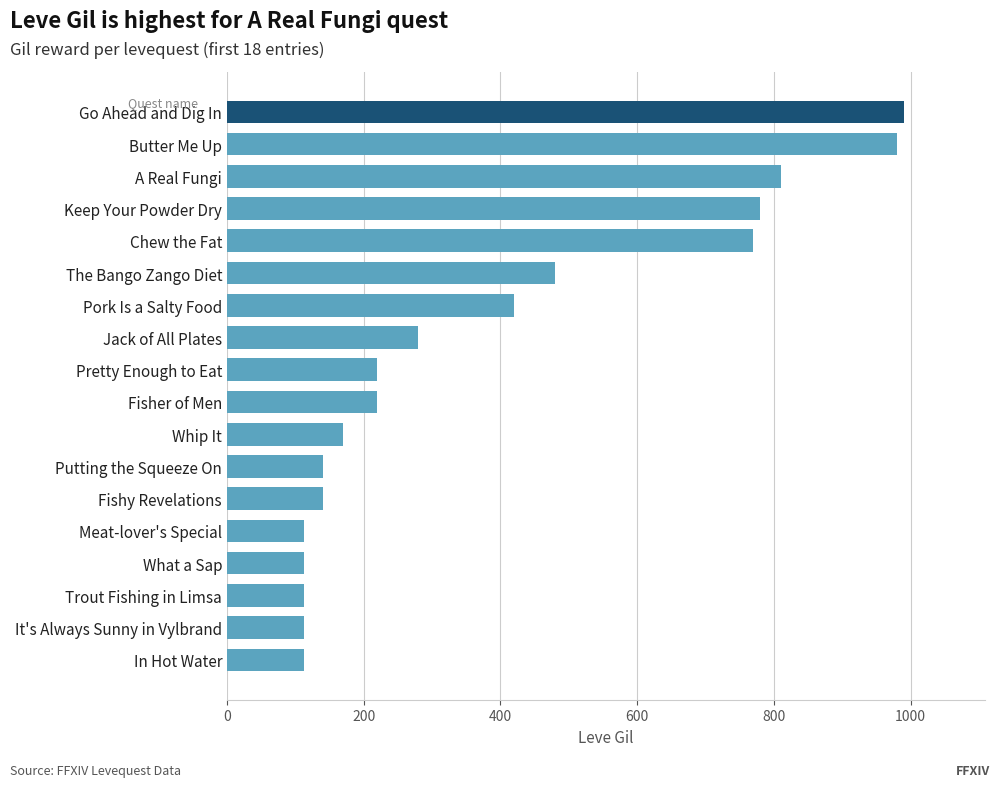

At which label is the value closest to 551?

The Bango Zango Diet